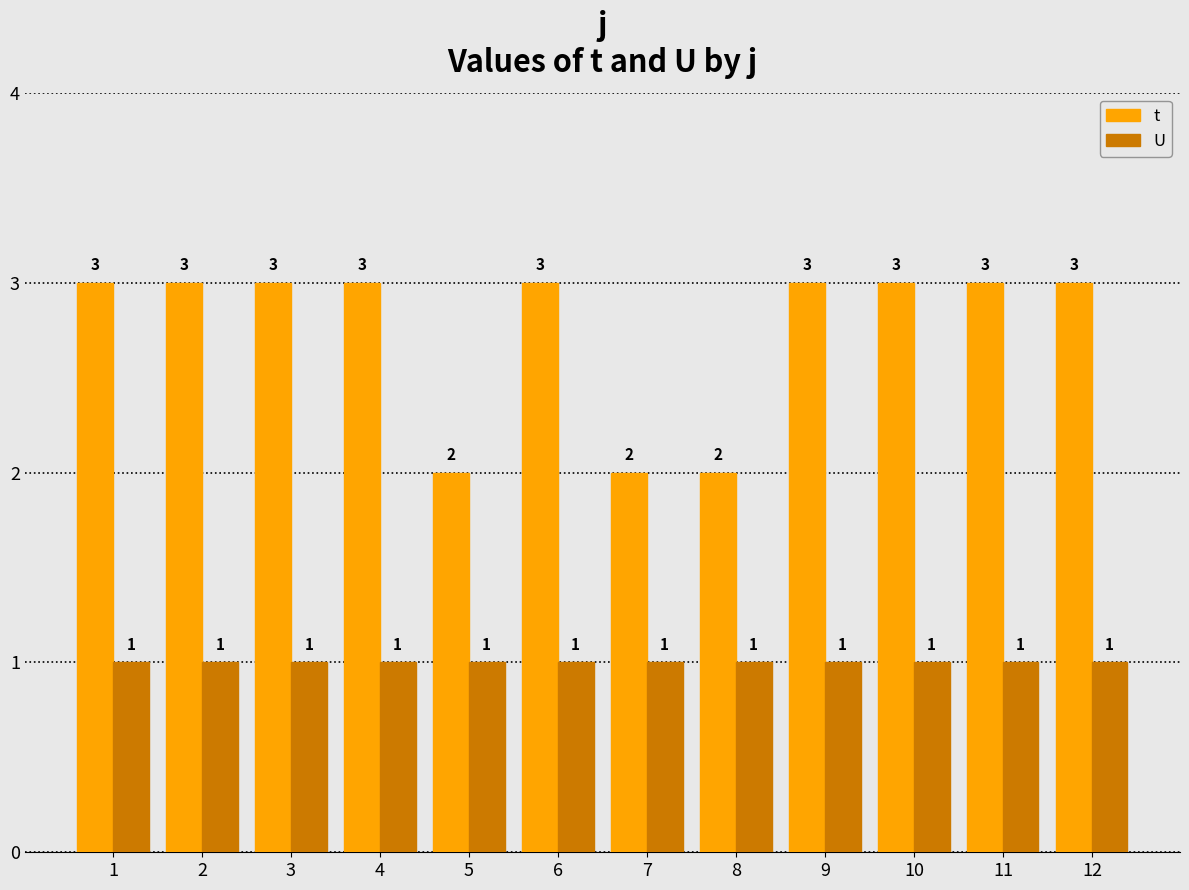

The U series shows 0 at 5. True or false?

False